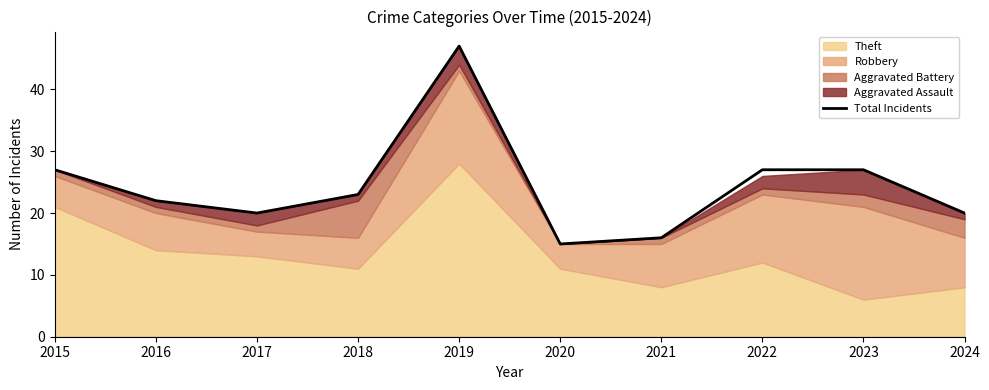

Reading left to right, list all the values displayed in this chart.

27	22	20	23	47	15	16	27	27	20